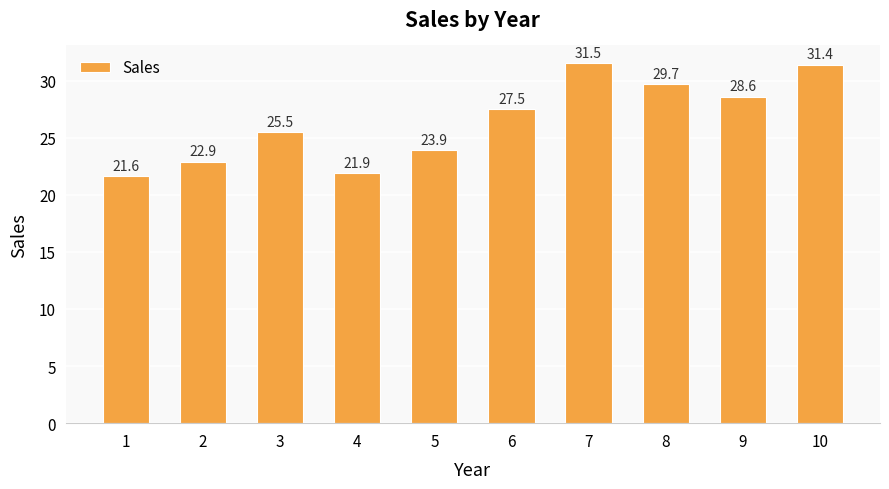

List the labels in order of value, largest first.

7, 10, 8, 9, 6, 3, 5, 2, 4, 1